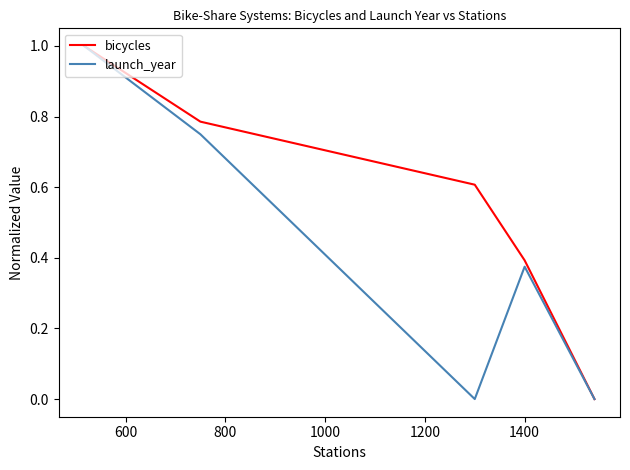

Which series has the largest total across all categories?

bicycles